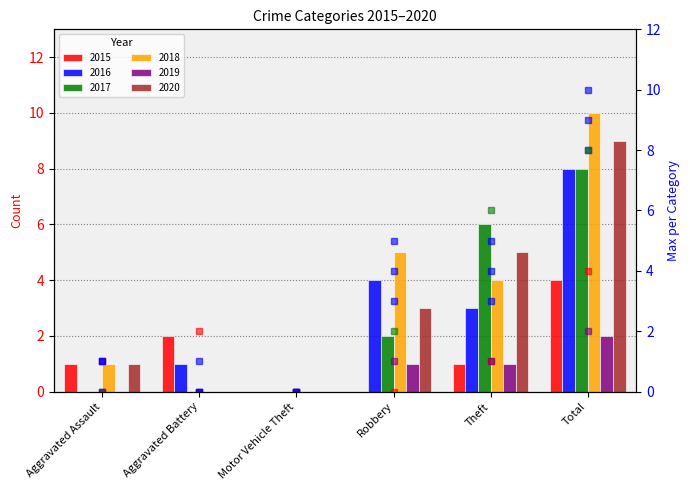

Reading left to right, what are all the values shown in this chart?

2015: 1	2	0	0	1	4
2016: 0	1	0	4	3	8
2017: 0	0	0	2	6	8
2018: 1	0	0	5	4	10
2019: 0	0	0	1	1	2
2020: 1	0	0	3	5	9